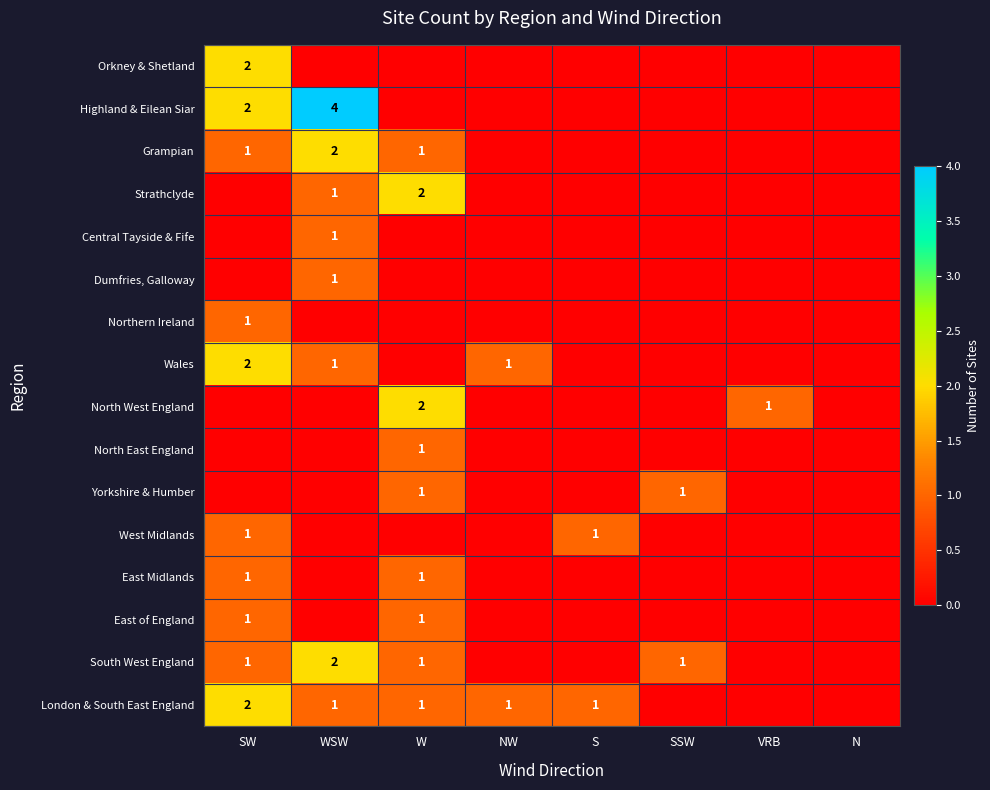

Between S and SW, which is larger?

SW